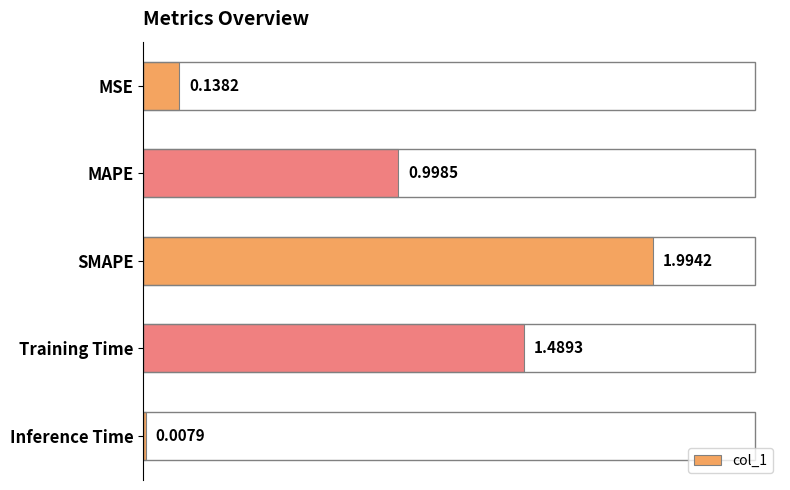

Rank the categories by value from lowest to highest.

Inference Time, MSE, MAPE, Training Time, SMAPE